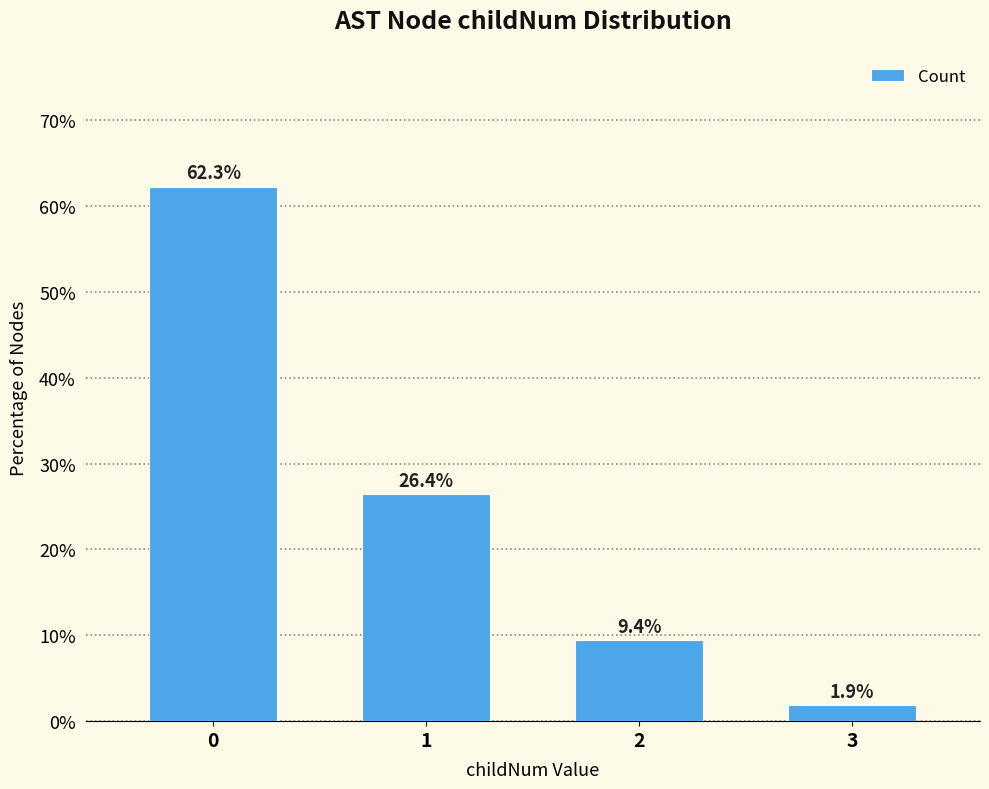

Is it true that the value at 0 is 62.3?

True